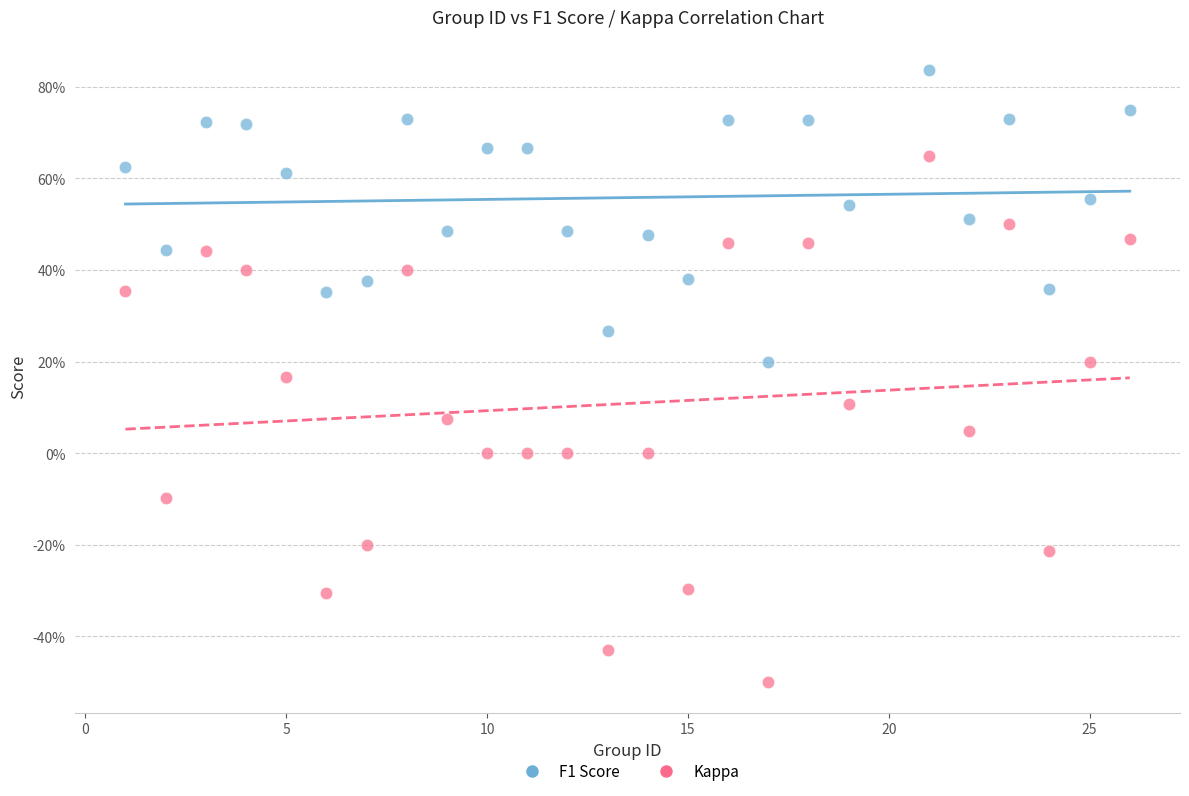

Which series reaches the maximum Y coordinate?

F1 Score